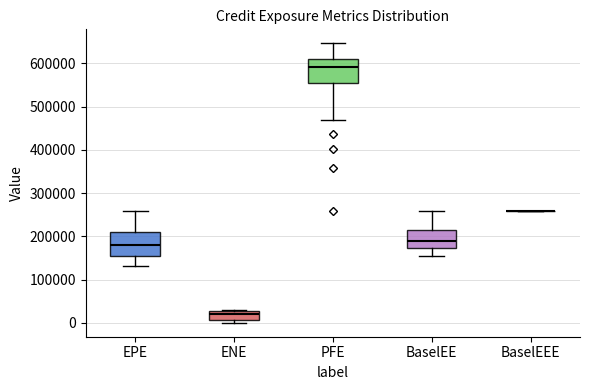

Reading left to right, transcribe this box plot: for each box, give where its median line is, the range the box spans, and where its two whiskers end, as read against the y-axis. The values are not printed on the chart, so give them approximately, as read against the axis.

EPE: median 180000, box 150000 to 210000, whiskers 130000 to 260000
ENE: median 20000, box 10000 to 30000, whiskers 0 to 30000
PFE: median 590000, box 550000 to 610000, whiskers 470000 to 650000
BaselEE: median 190000, box 170000 to 210000, whiskers 150000 to 260000
BaselEEE: box collapsed to a line at 260000, whiskers 260000 to 260000